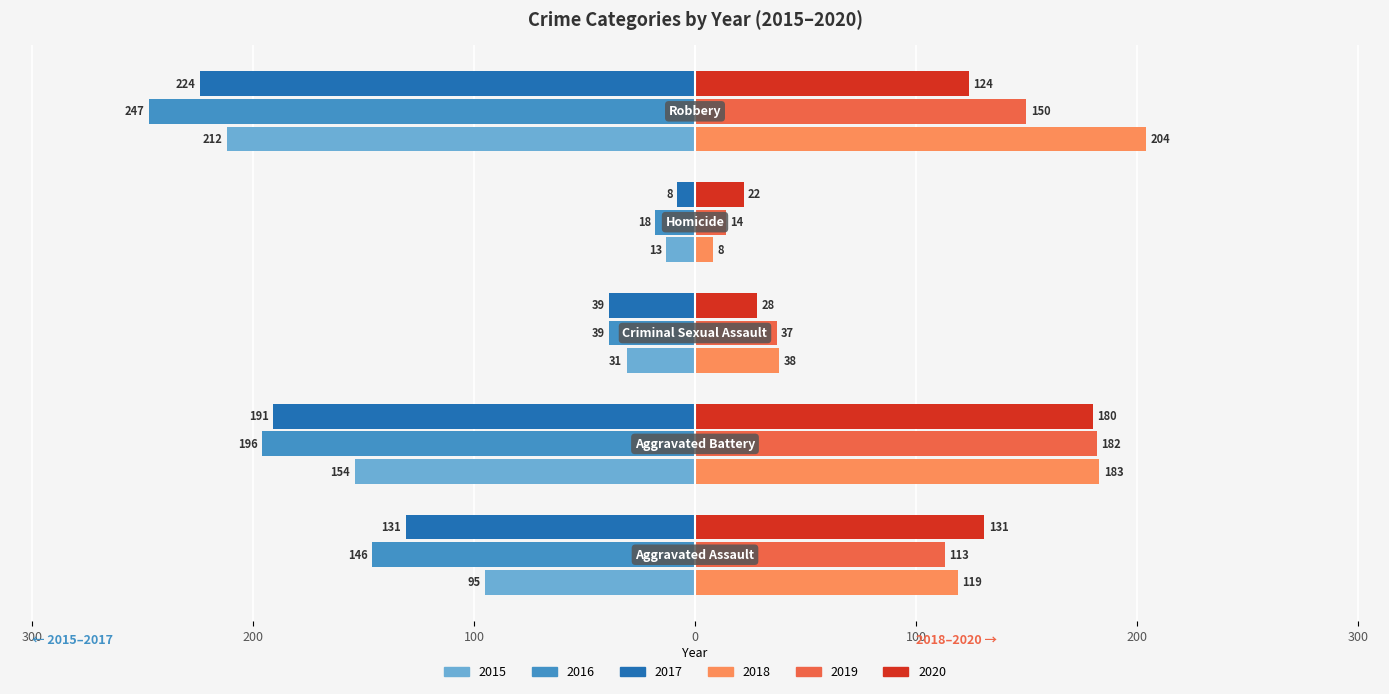

What are all the series names shown in the legend?

2015, 2016, 2017, 2018, 2019, 2020